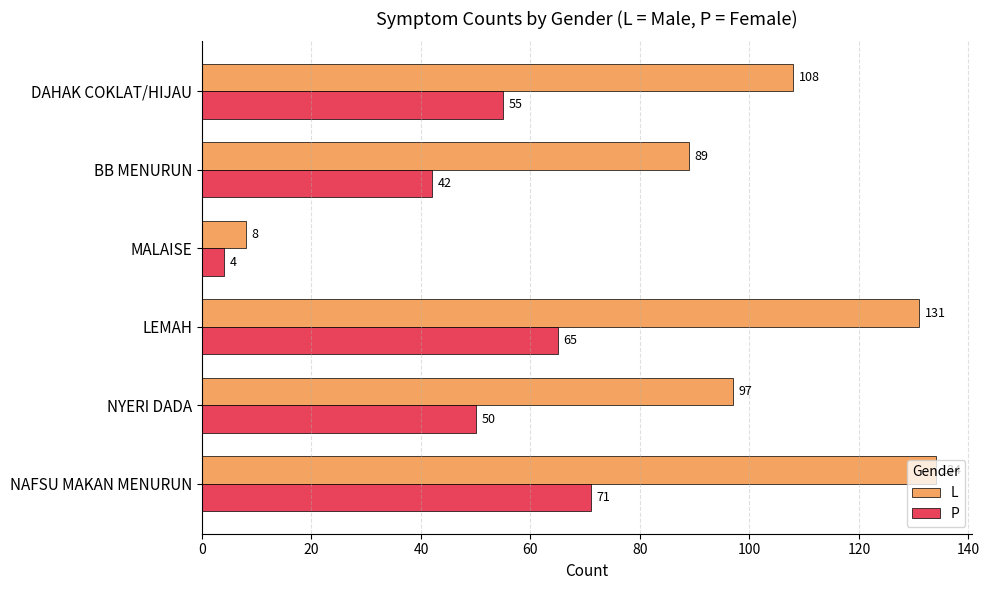

What is the lowest value of the P series?

4